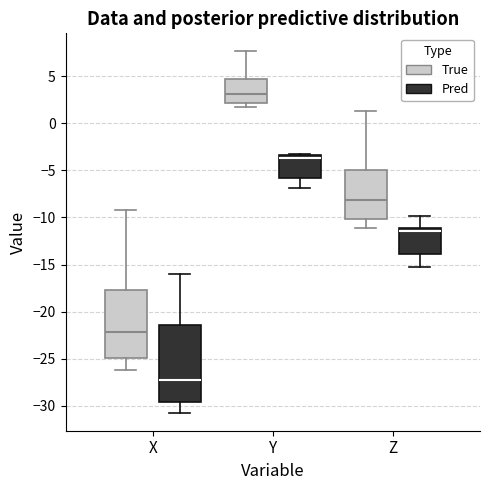

Reading left to right, transcribe this box plot: for each box, give where its median line is, the range the box spans, and where its two whiskers end, as read against the y-axis. The values are not printed on the chart, so give them approximately, as read against the axis.

X (True): median -22.0, box -25.0 to -17.5, whiskers -26.0 to -9.0
X (Pred): median -27.5, box -29.5 to -21.5, whiskers -30.5 to -16.0
Y (True): median 3.0, box 2.0 to 4.5, whiskers 1.5 to 7.5
Y (Pred): median -3.5 (just below the box's upper edge), box -6.0 to -3.5, whiskers -7.0 to -3.5
Z (True): median -8.0, box -10.0 to -5.0, whiskers -11.0 to 1.5
Z (Pred): median -11.5, box -14.0 to -11.0, whiskers -15.0 to -10.0